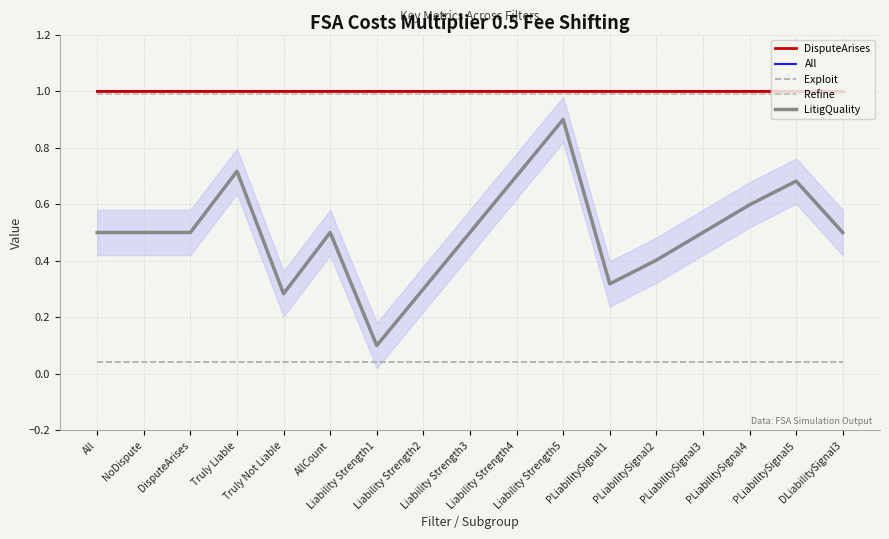

What is the value of the All point at the 3rd from the left?

1.0